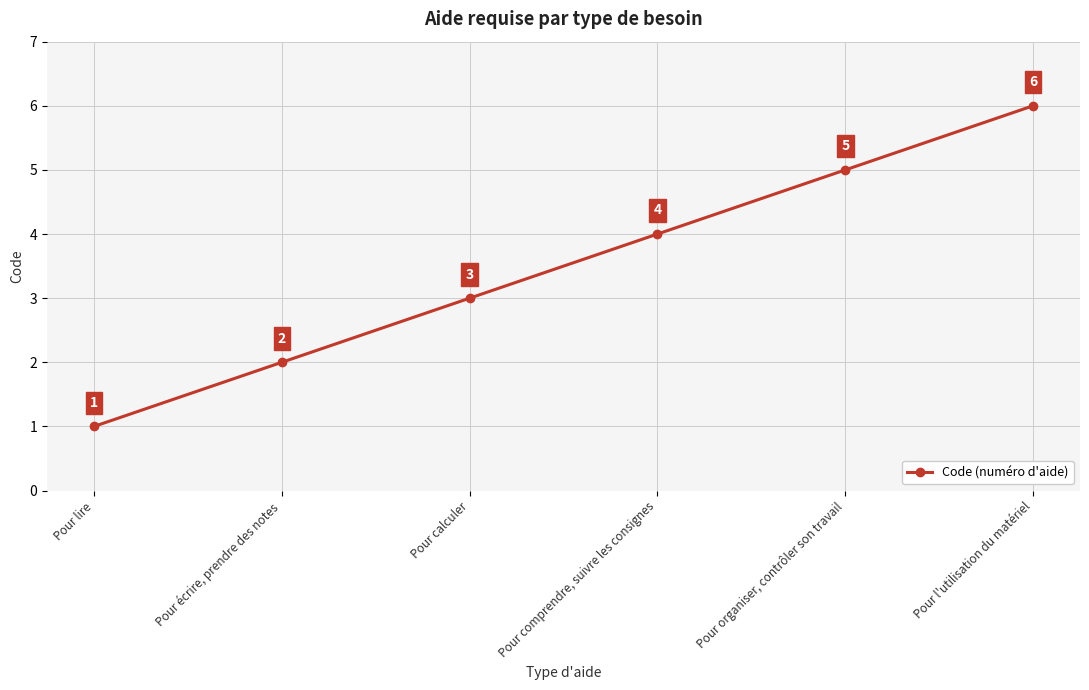

What is the change in value from Pour lire to Pour l'utilisation du matériel?

+5